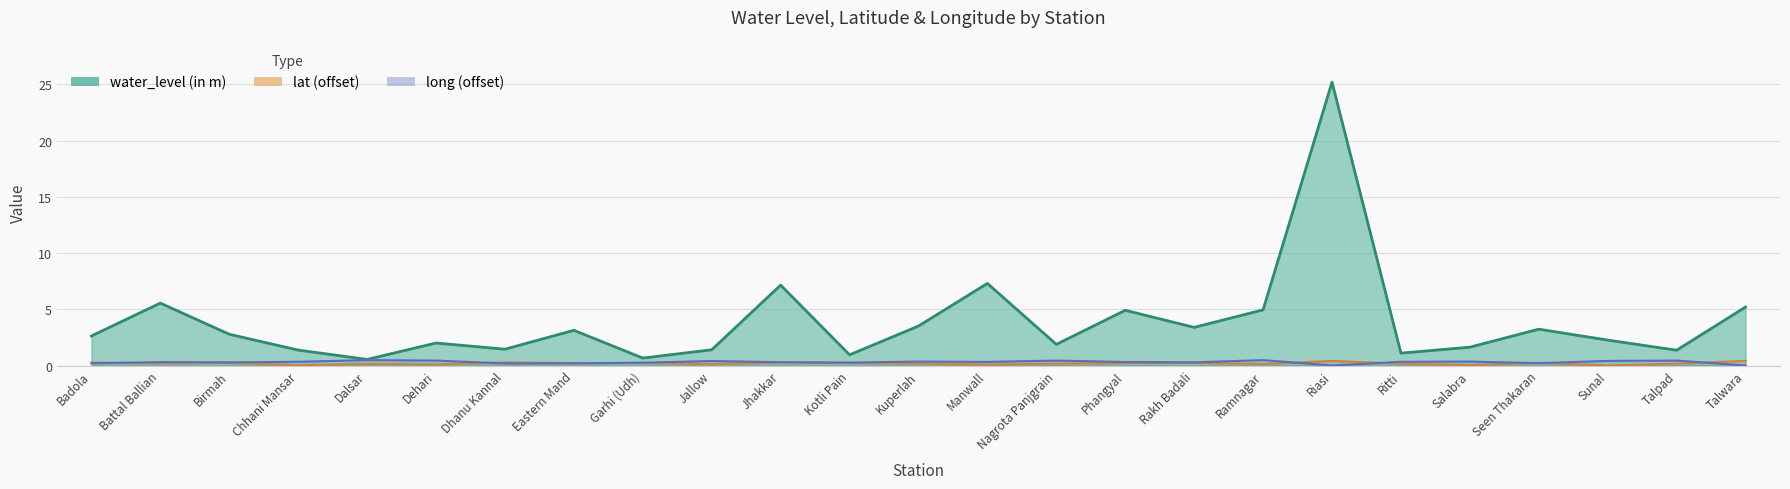

Where is long nearest to the value 0?

Riasi